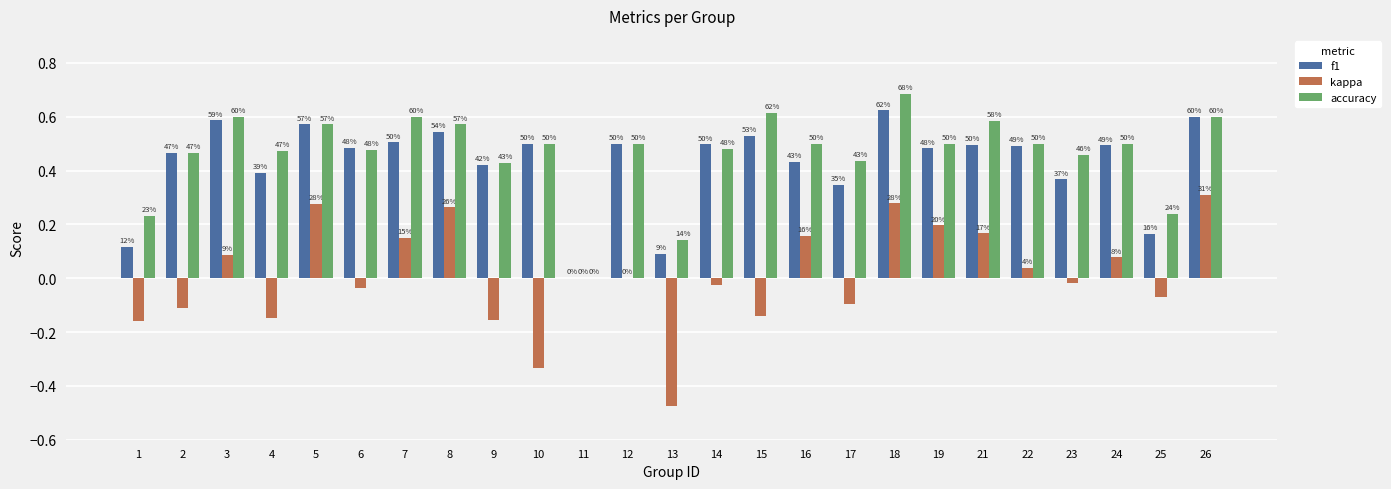

Reading left to right, transcribe all the data shown in this chart.

f1: 0.1	0.5	0.6	0.4	0.6	0.5	0.5	0.5	0.4	0.5	0.0	0.5	0.1	0.5	0.5	0.4	0.3	0.6	0.5	0.5	0.5	0.4	0.5	0.2	0.6
kappa: -0.2	-0.1	0.1	-0.1	0.3	-0.0	0.2	0.3	-0.2	-0.3	0.0	0.0	-0.5	-0.0	-0.1	0.2	-0.1	0.3	0.2	0.2	0.0	-0.0	0.1	-0.1	0.3
accuracy: 0.2	0.5	0.6	0.5	0.6	0.5	0.6	0.6	0.4	0.5	0.0	0.5	0.1	0.5	0.6	0.5	0.4	0.7	0.5	0.6	0.5	0.5	0.5	0.2	0.6